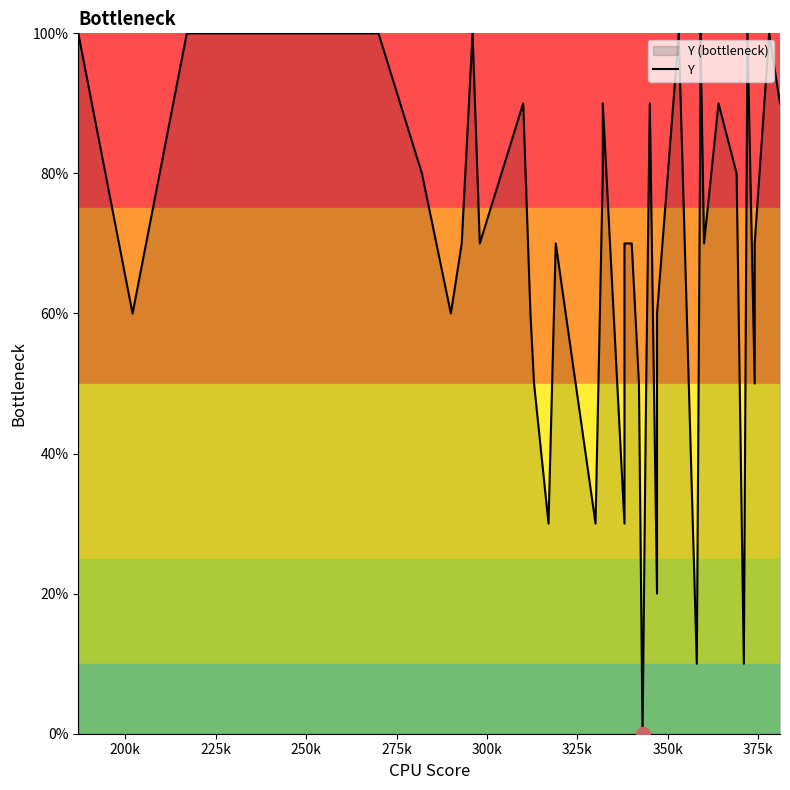

How many interior local peaks (higher than both neighbors) does the data have?

10